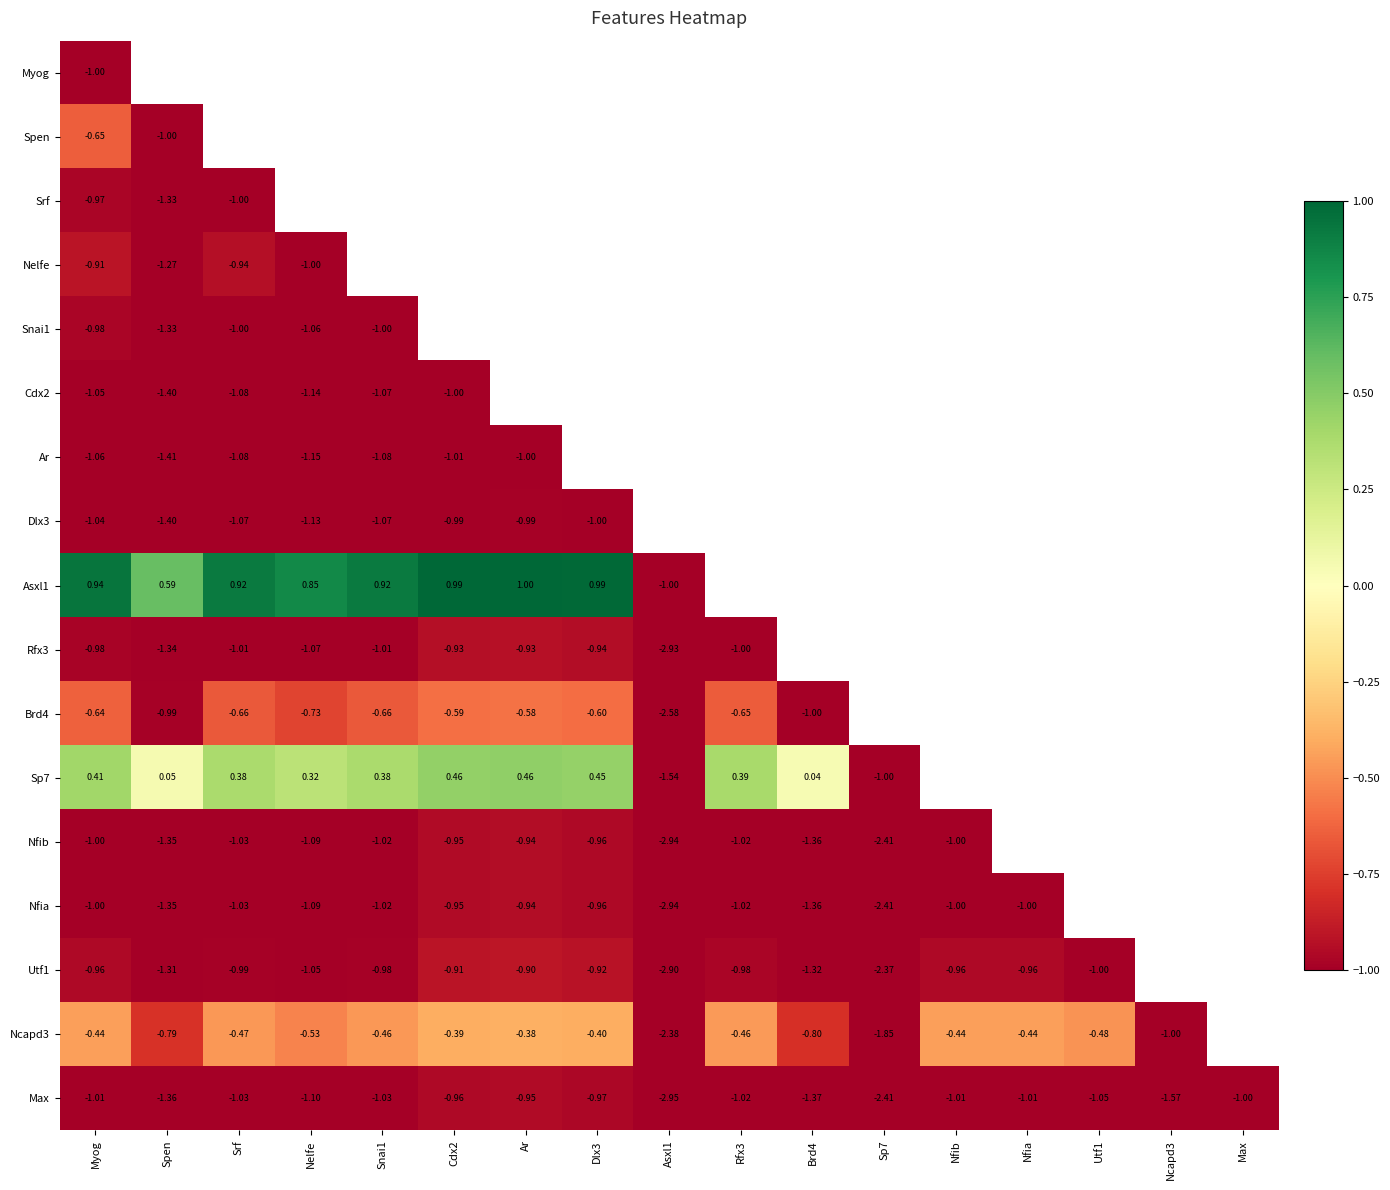

Which has a higher value, Nfib or Brd4?

Brd4